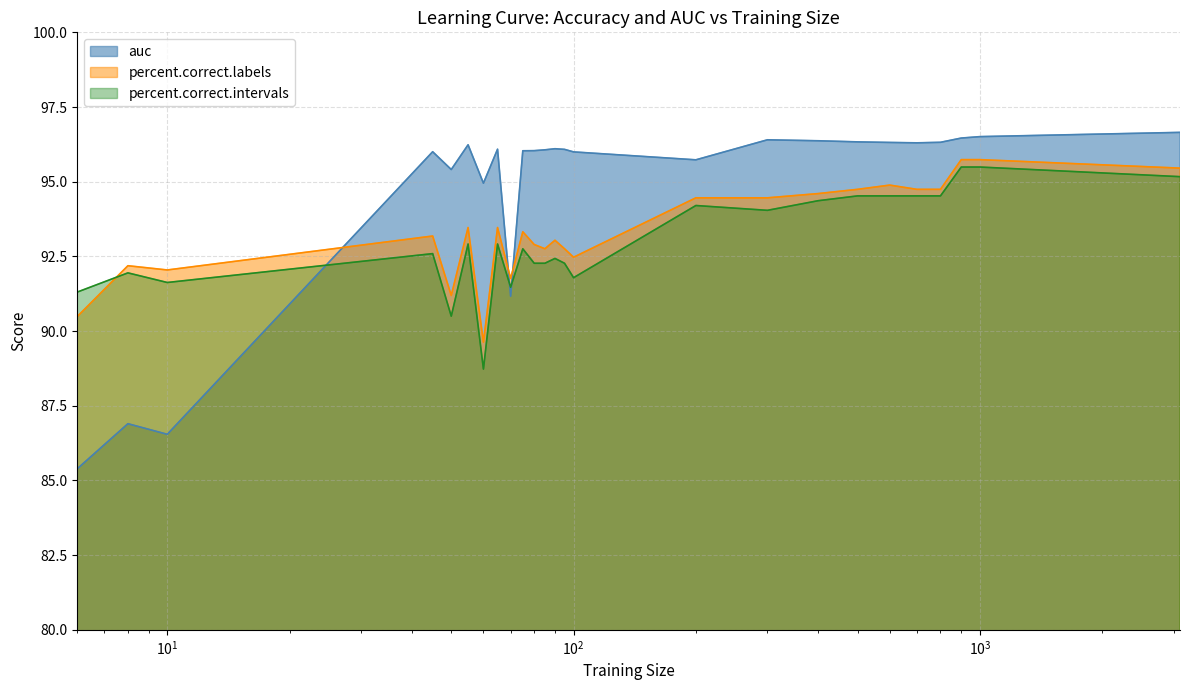

How many interior local valleys does the percent.correct.intervals series have?

6